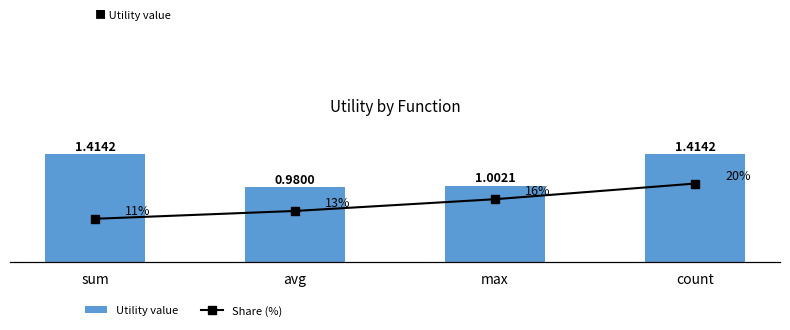

Reading left to right, extract all data points from this chart.

Utility value: sum=1.4	avg=1.0	max=1.0	count=1.4
Share (%): sum=0.1	avg=0.1	max=0.2	count=0.2